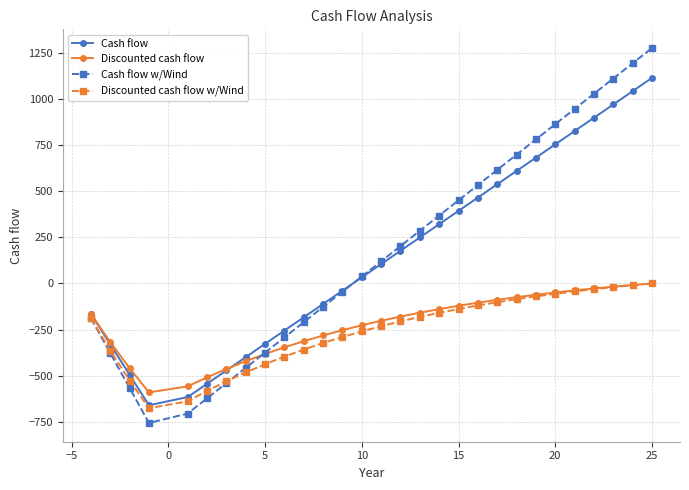

Which series has the widest spread of values?

Cash flow w/Wind